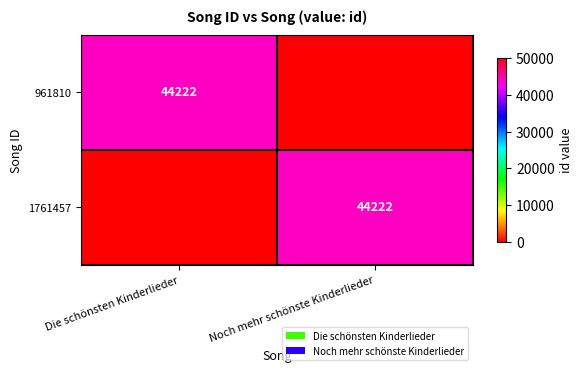

The value of 1761457 at Noch mehr schönste Kinderlieder is 27838. True or false?

False